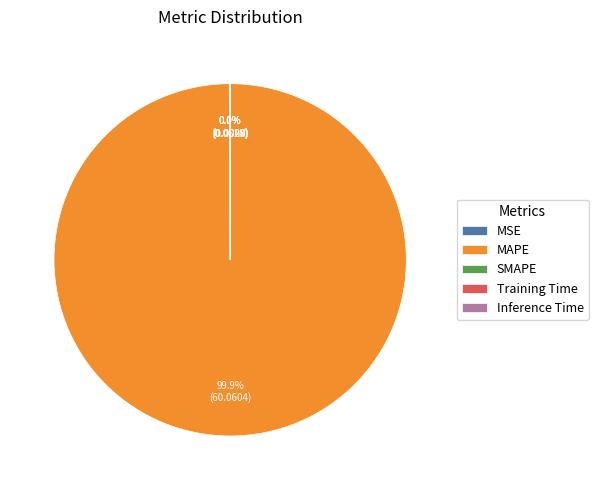

Is there any slice that represents more than half of the pie?

Yes